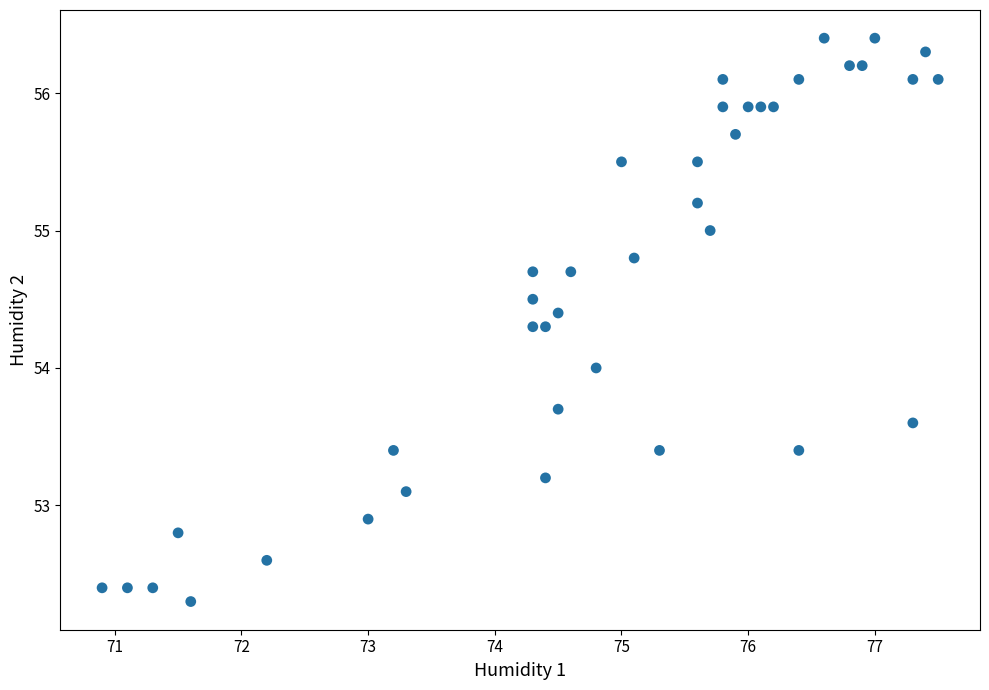

What is the range of Y values (max minus min)?

4.1